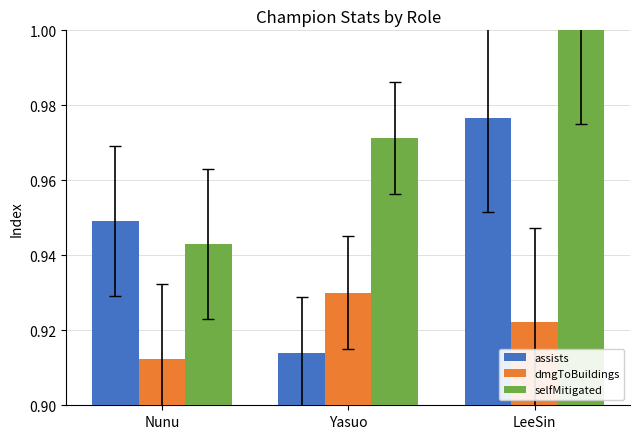

What is the difference between the highest and lowest values at Yasuo?

0.1